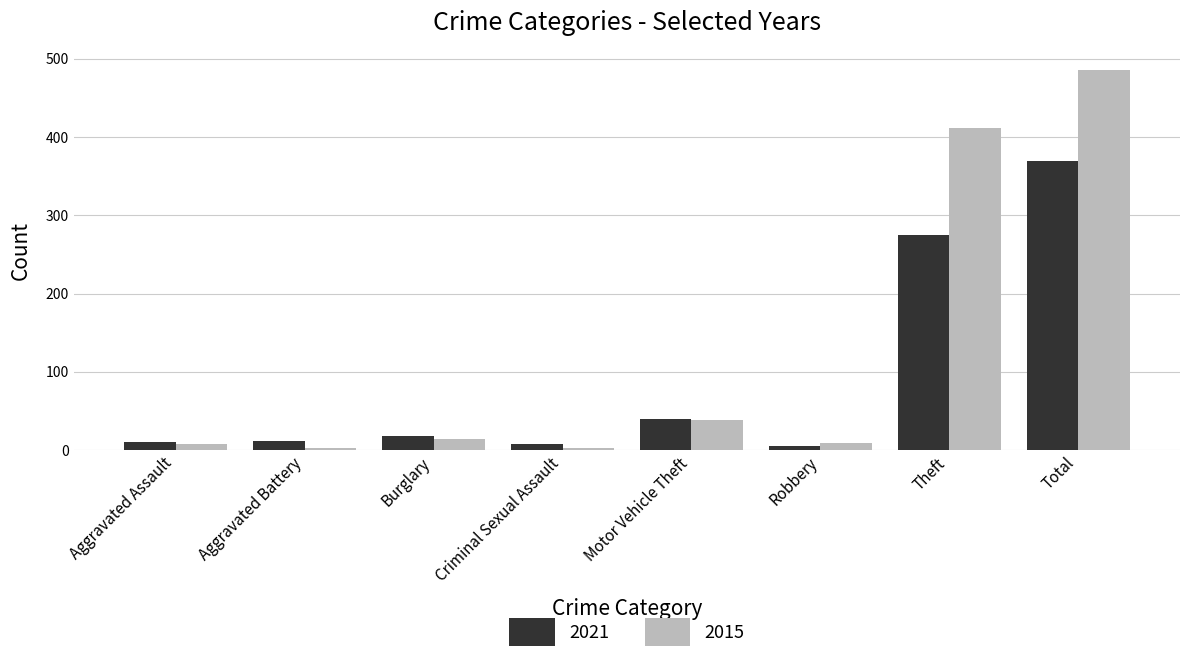

List the series in order of their overall mean, lowest first.

2021, 2015